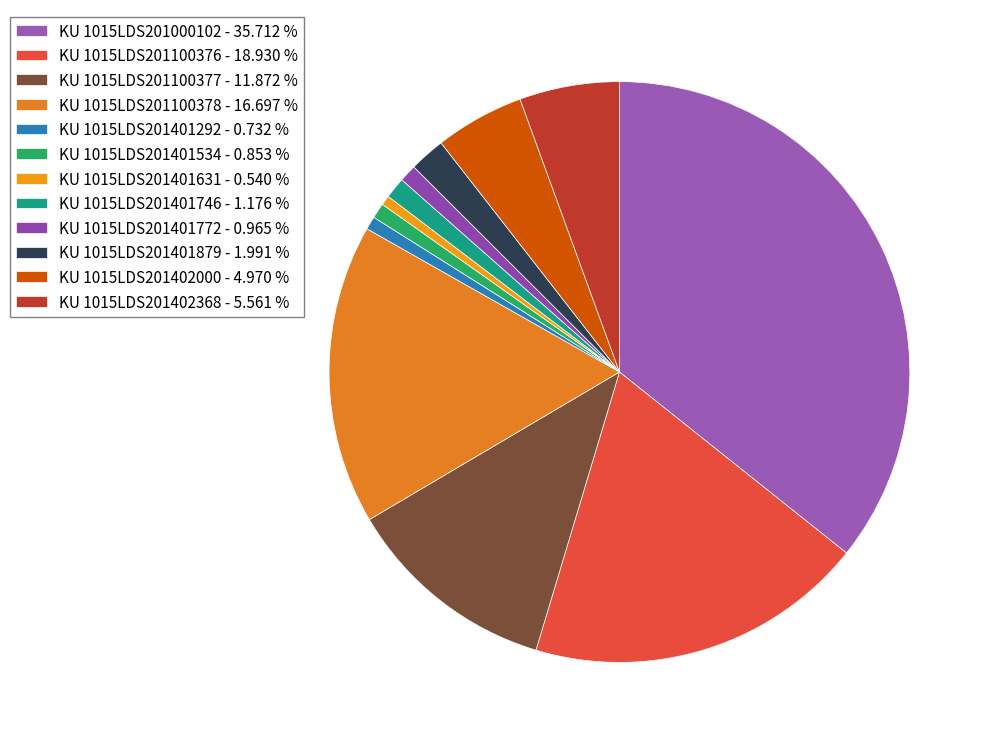

Is it true that KU 1015LDS201100378 is 17% of the pie?

True